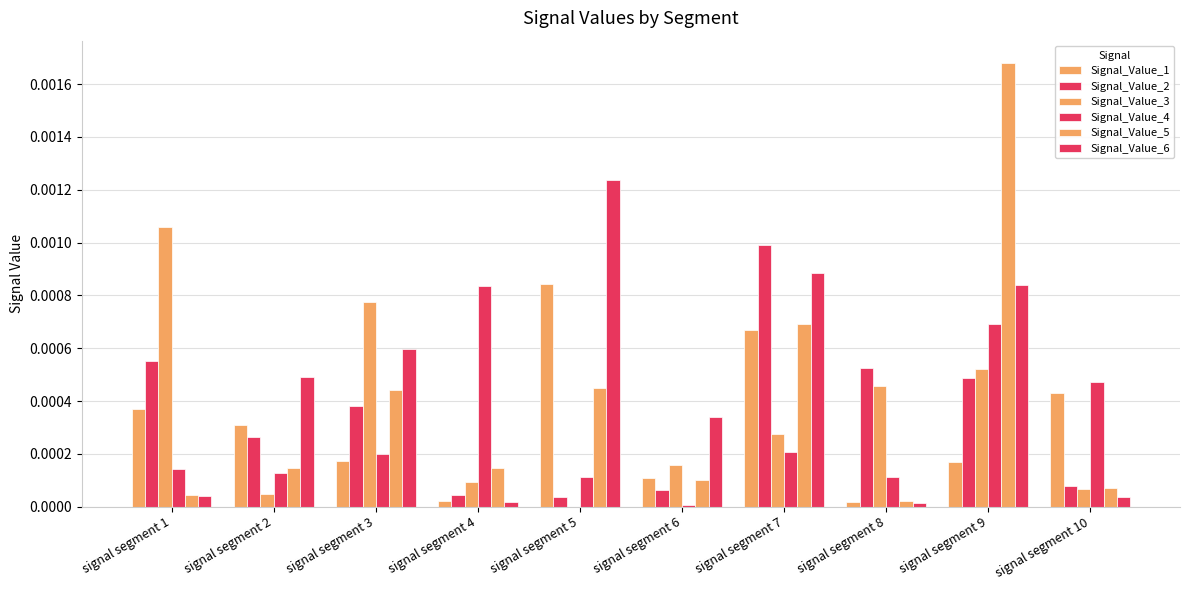

How many groups of bars are there?

10